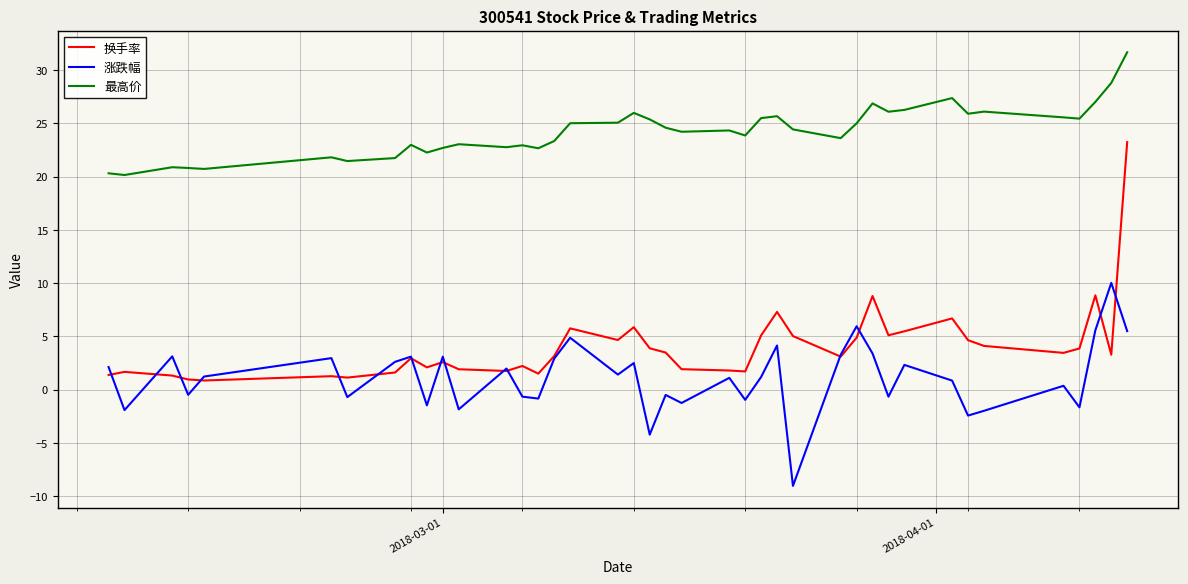

How many series are shown in this chart?

3